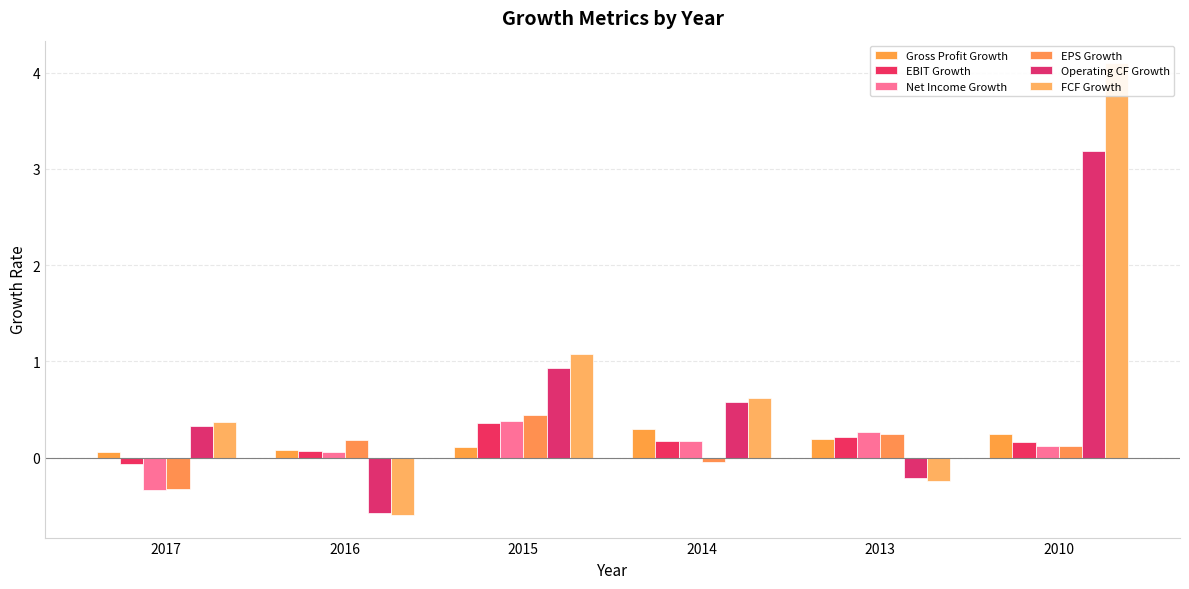

What is the lowest value of the FCF Growth series?

-0.6